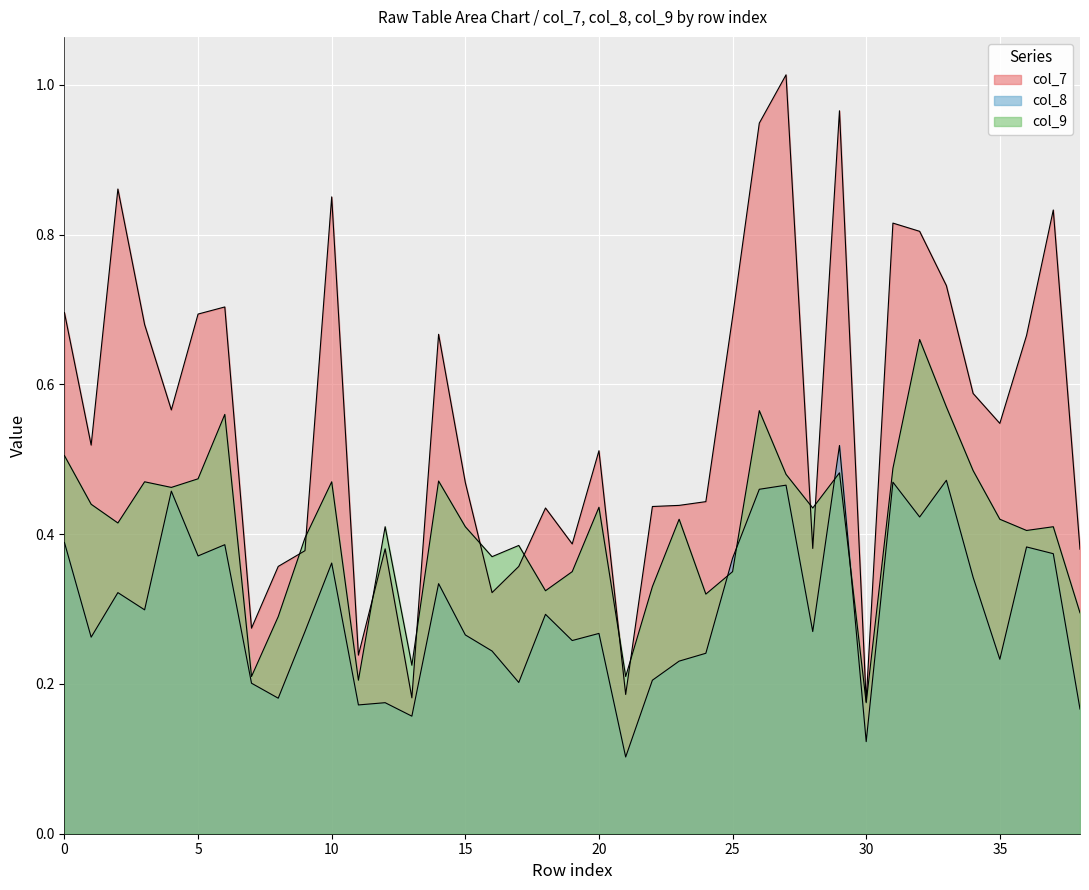

What are all the series names shown in the legend?

col_7, col_8, col_9